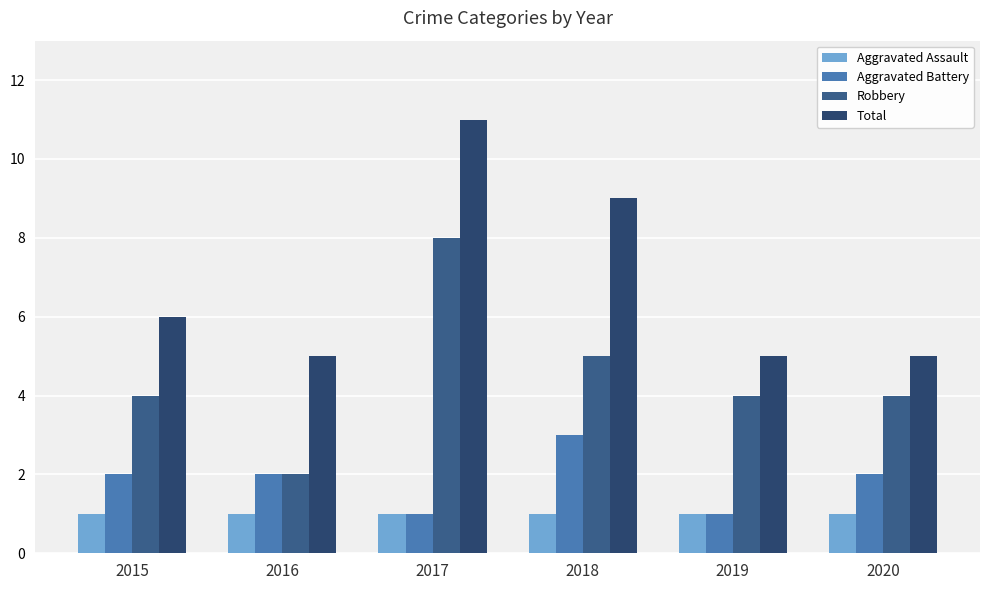

What is the difference between the Aggravated Battery values at 2018 and 2015?

1